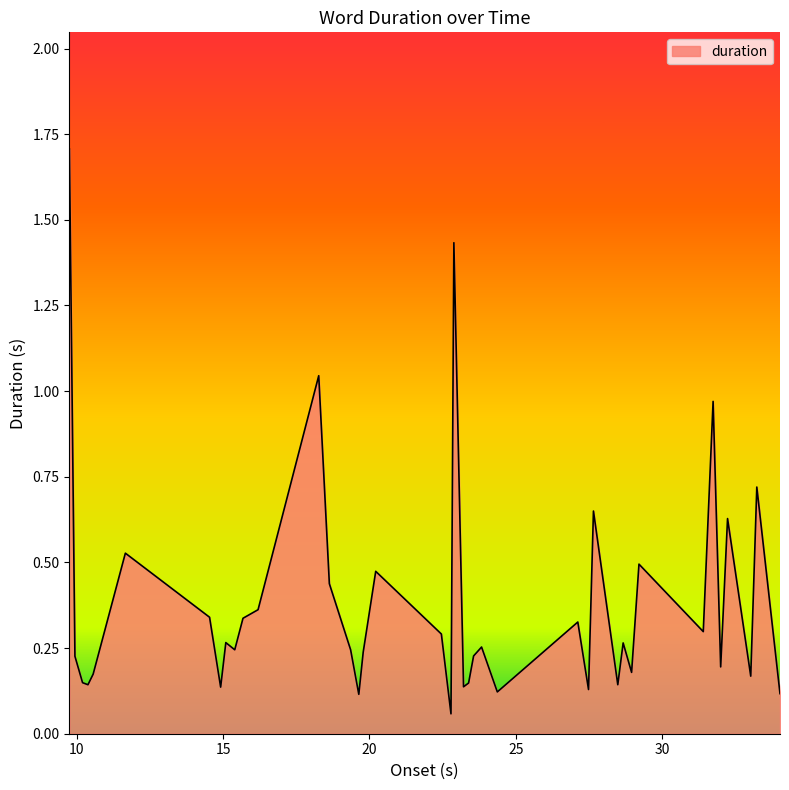

What is the maximum value shown in the chart?

1.7